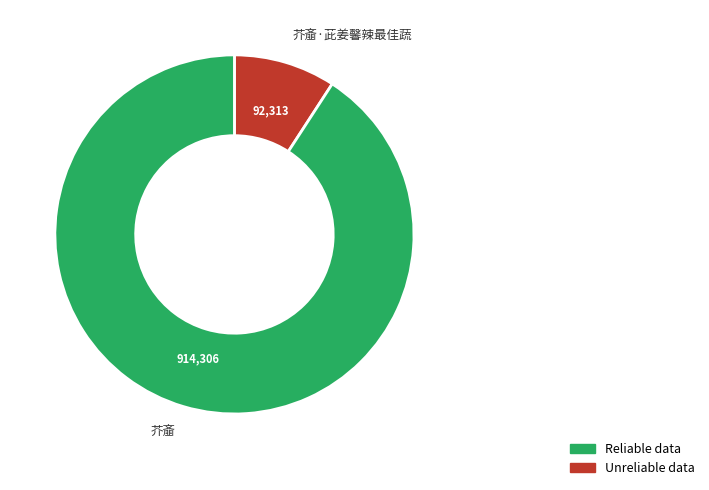

Is there any slice that represents more than half of the pie?

Yes